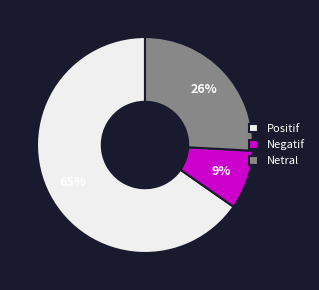

Which slice is the largest?

Positif